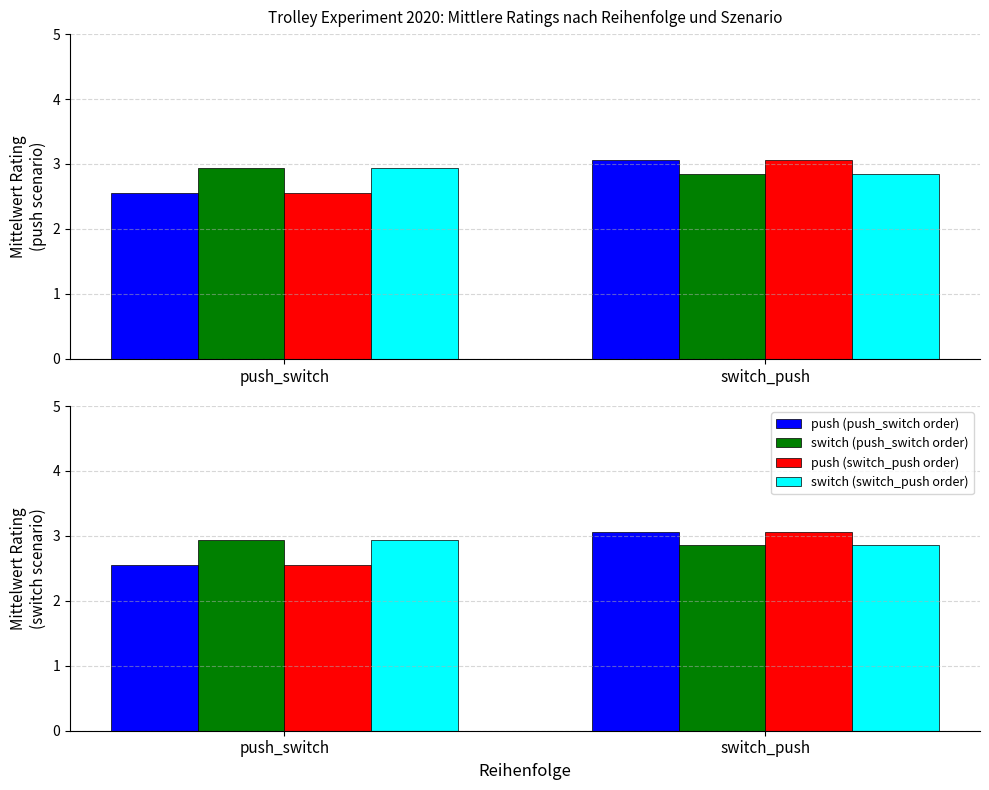

Are the bars grouped side by side (vs. stacked)?

Yes